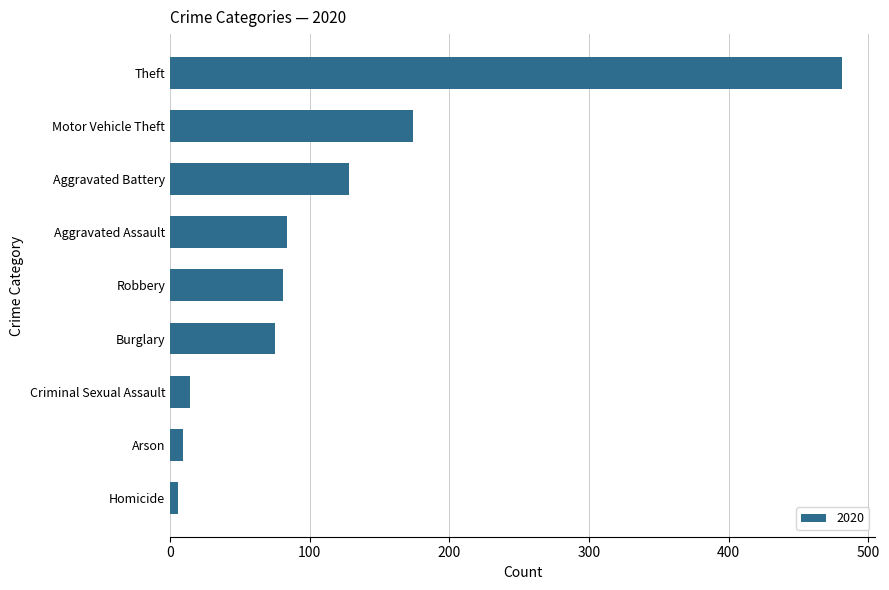

At which label is the value closest to 243?

Motor Vehicle Theft